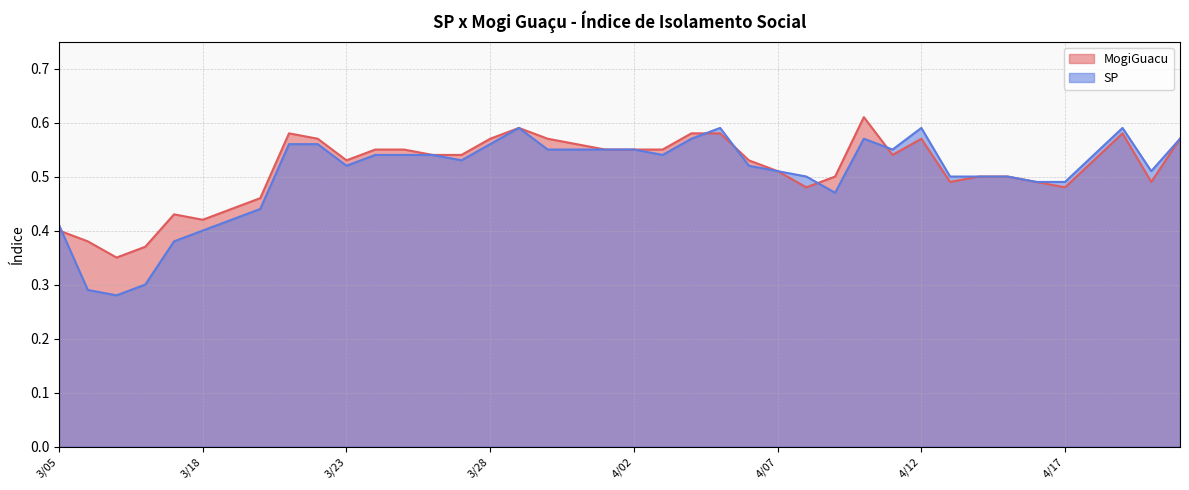

Rank the categories by SP value from lowest to highest.

3/12, 3/06, 3/13, 3/17, 3/18, 3/05, 3/19, 3/20, 4/09, 4/16, 4/17, 4/08, 4/13, 4/14, 4/15, 4/07, 4/20, 3/23, 4/06, 3/27, 3/24, 3/25, 3/26, 4/03, 4/18, 3/30, 3/31, 4/01, 4/02, 4/11, 3/21, 3/22, 3/28, 4/04, 4/10, 4/21, 3/29, 4/05, 4/12, 4/19